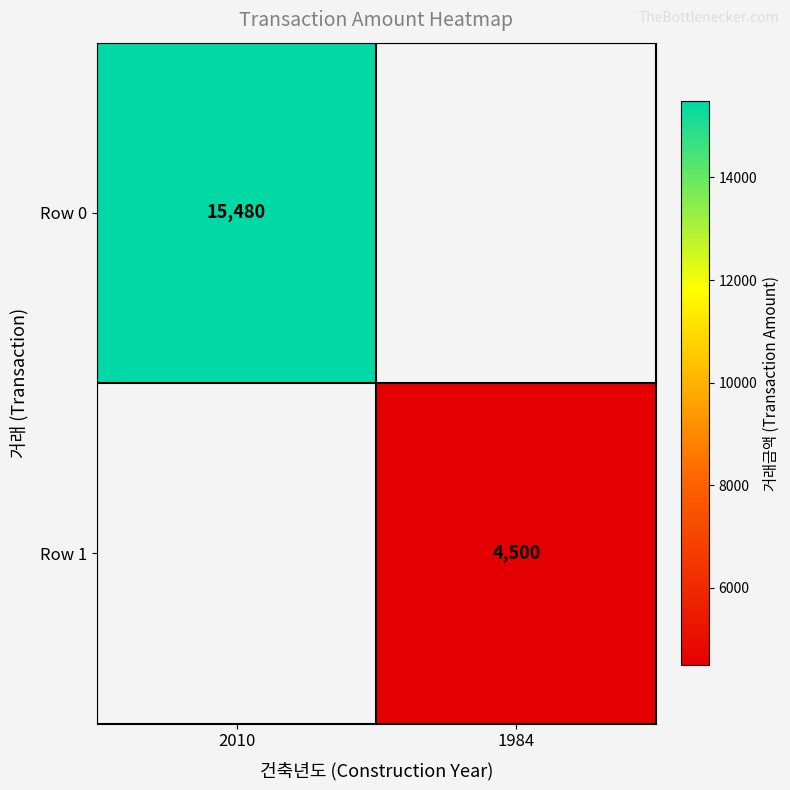

The value of Row 1 at 1984 is 4500. True or false?

True